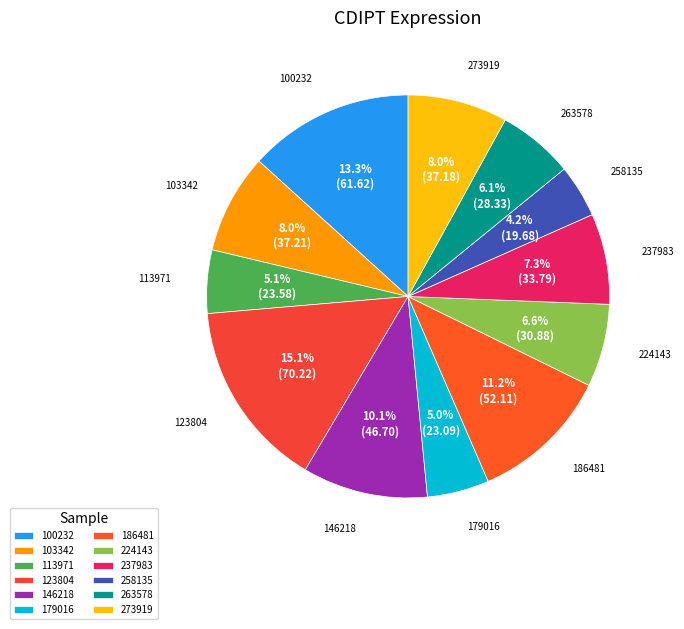

Is there any slice that represents more than half of the pie?

No